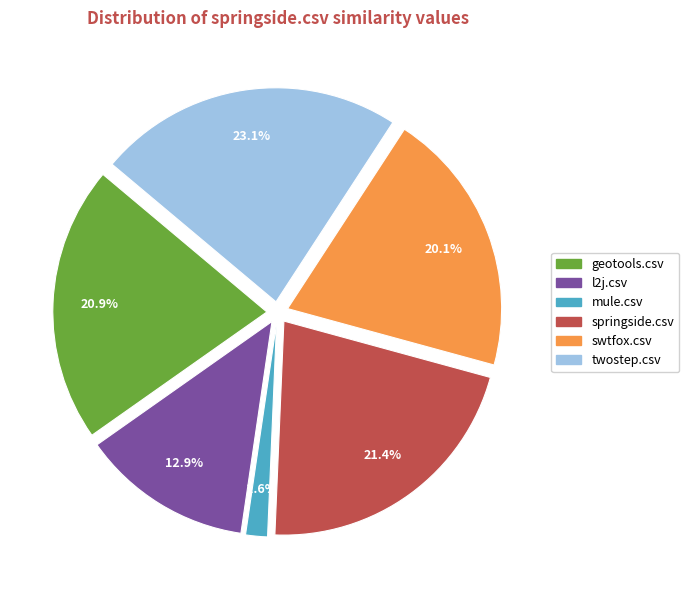

What percentage is the springside.csv slice, to the nearest percent?

21%